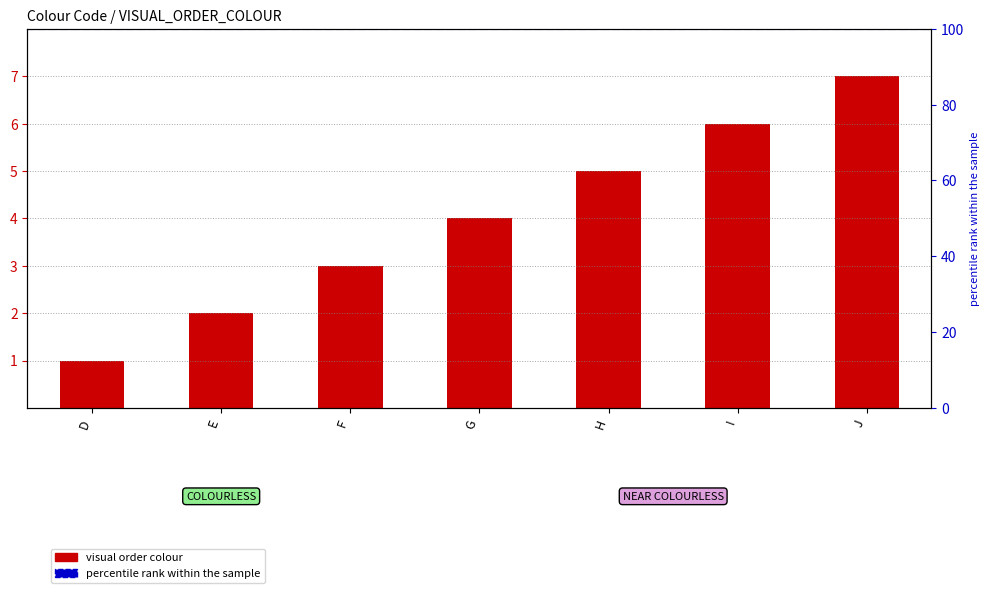

Between G and D, which is larger?

G